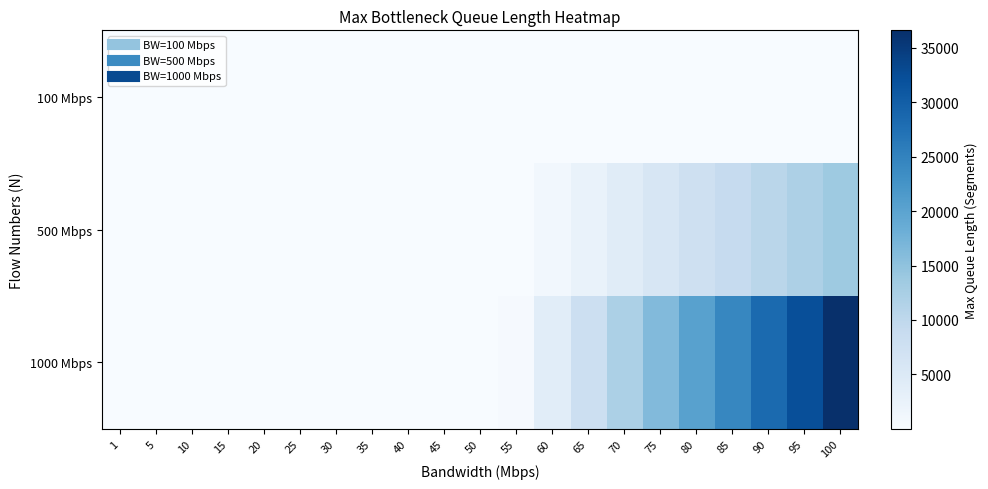

Which has a higher value, 55 or 50?

55